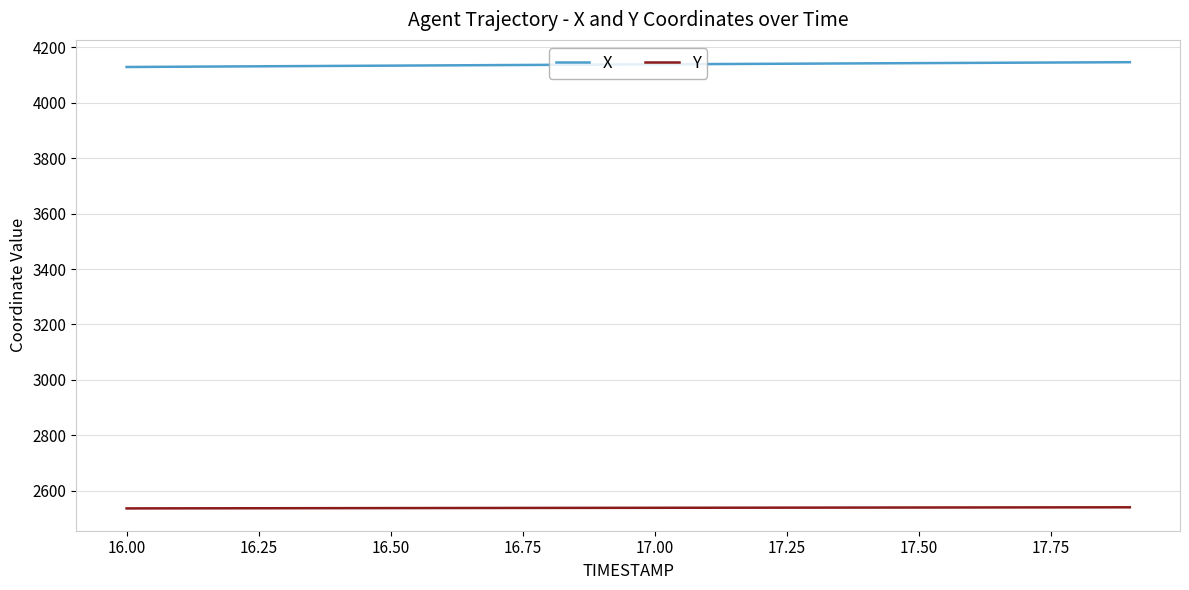

Rank the series by their average value, from lowest to highest.

Y, X